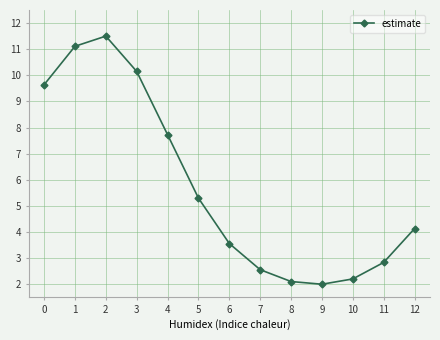

Reading left to right, list all the values displayed in this chart.

9.6	11.1	11.5	10.1	7.7	5.3	3.6	2.6	2.1	2.0	2.2	2.8	4.1